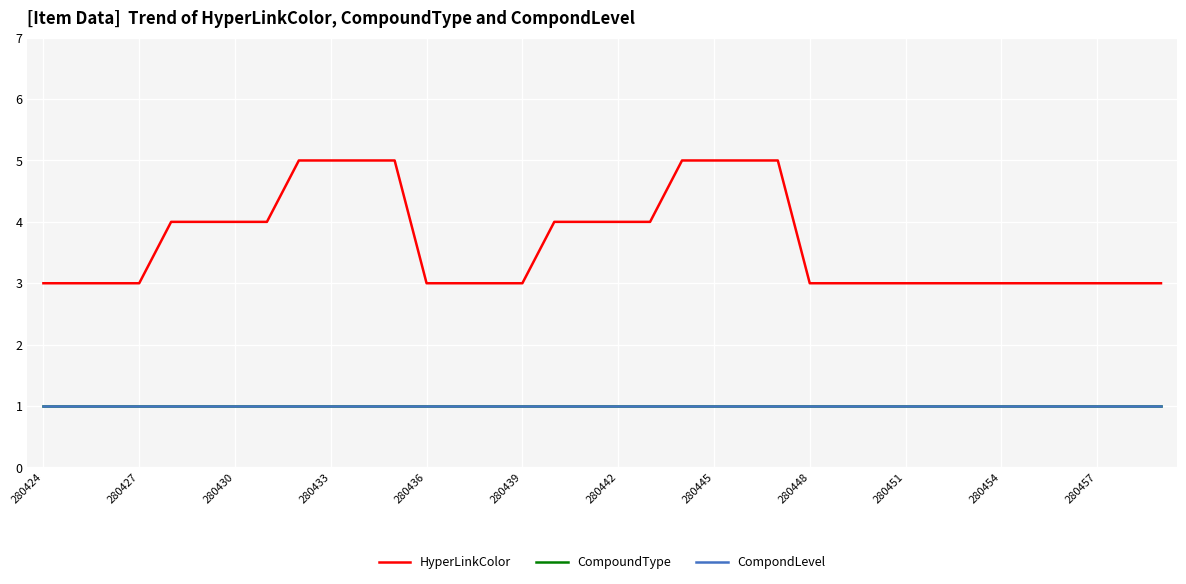

How many lines are shown in the chart?

3